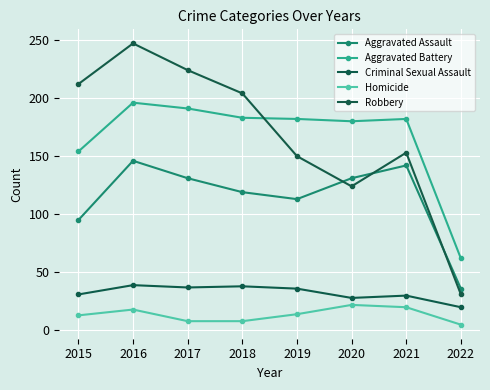

In Criminal Sexual Assault, how many points are higher than both neighbors (excluding endpoints)?

3